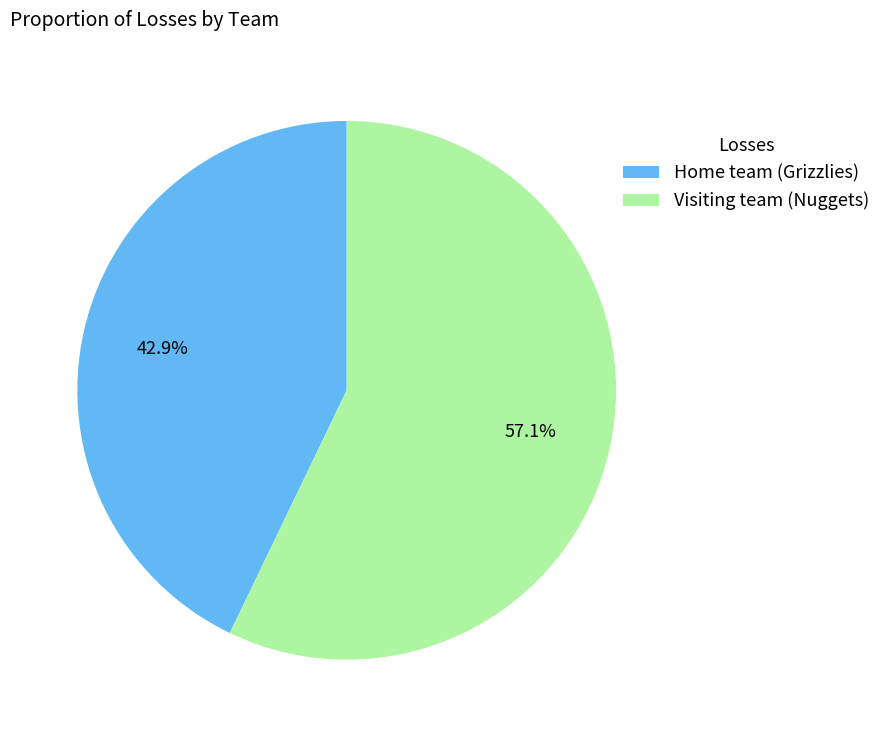

Is there a majority slice in this chart?

Yes